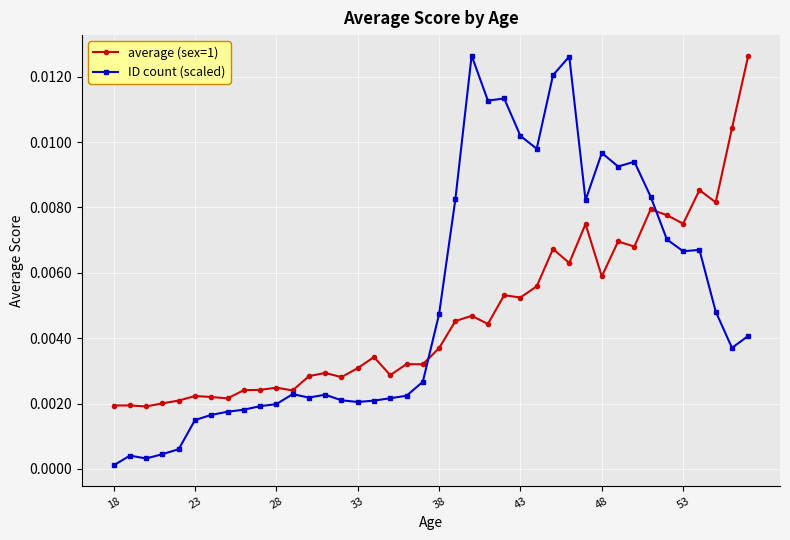

True or false: ID count (scaled) has more than 2 points higher than both neighbors.

True